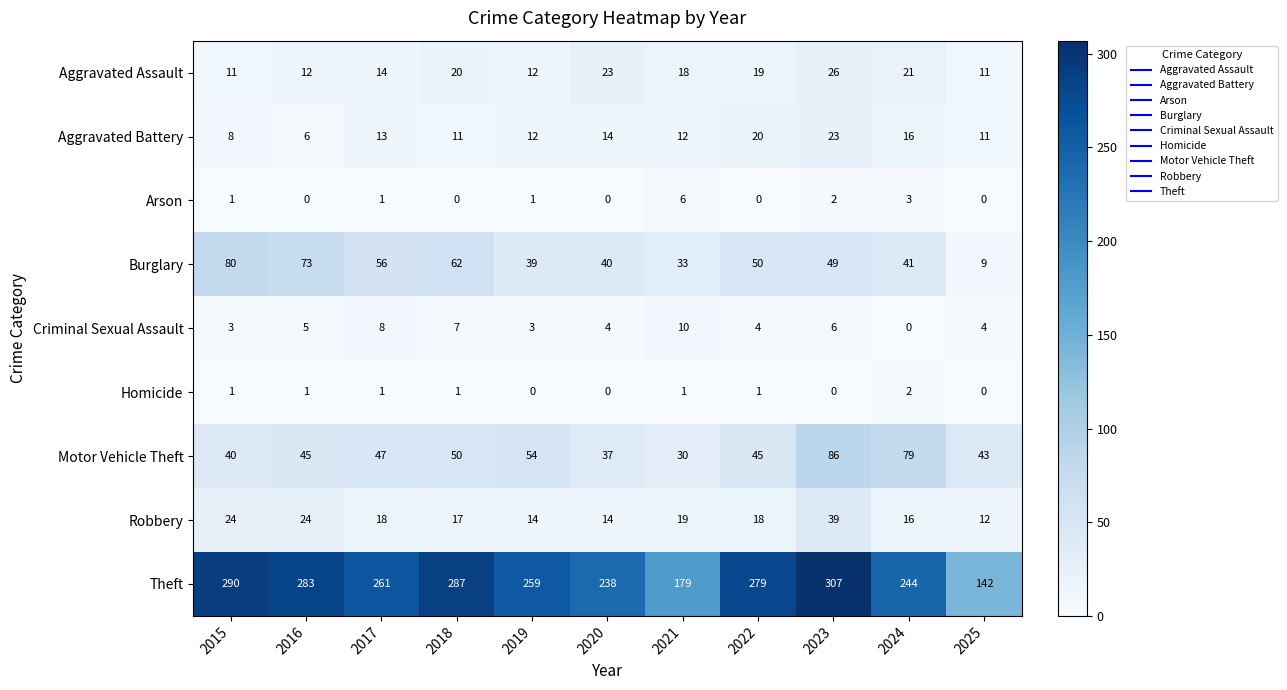

Rank the series by their maximum value, from lowest to highest.

Homicide, Arson, Criminal Sexual Assault, Aggravated Battery, Aggravated Assault, Robbery, Burglary, Motor Vehicle Theft, Theft